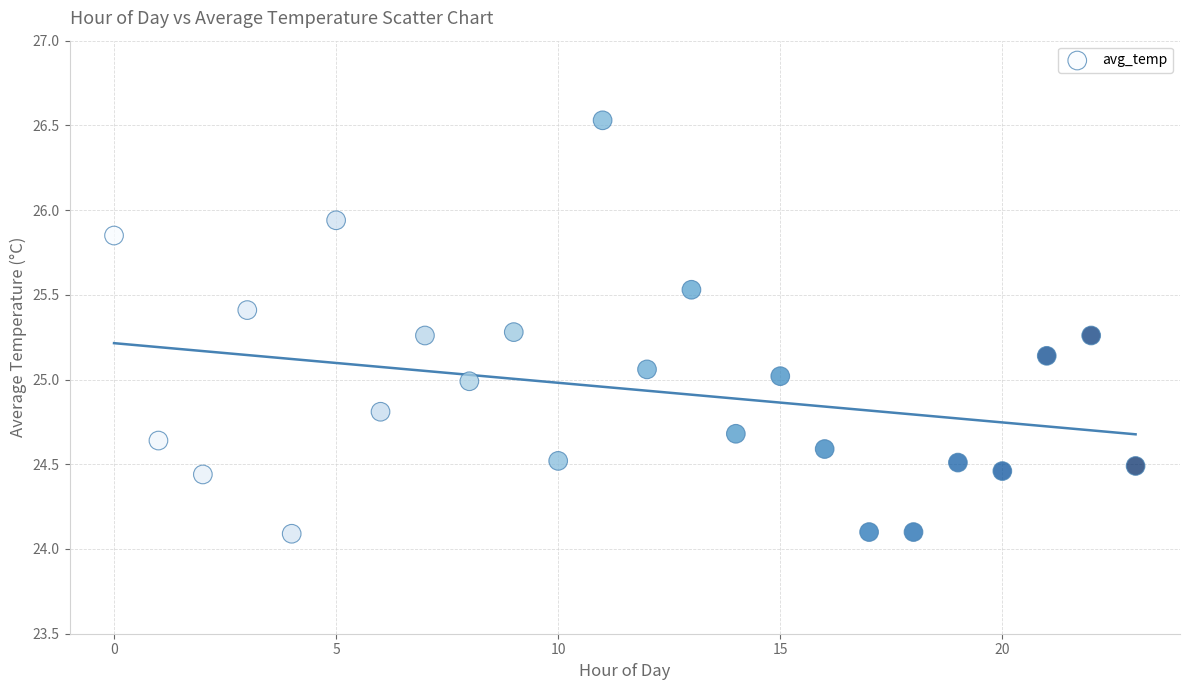

What is the range of Y values (max minus min)?

2.4